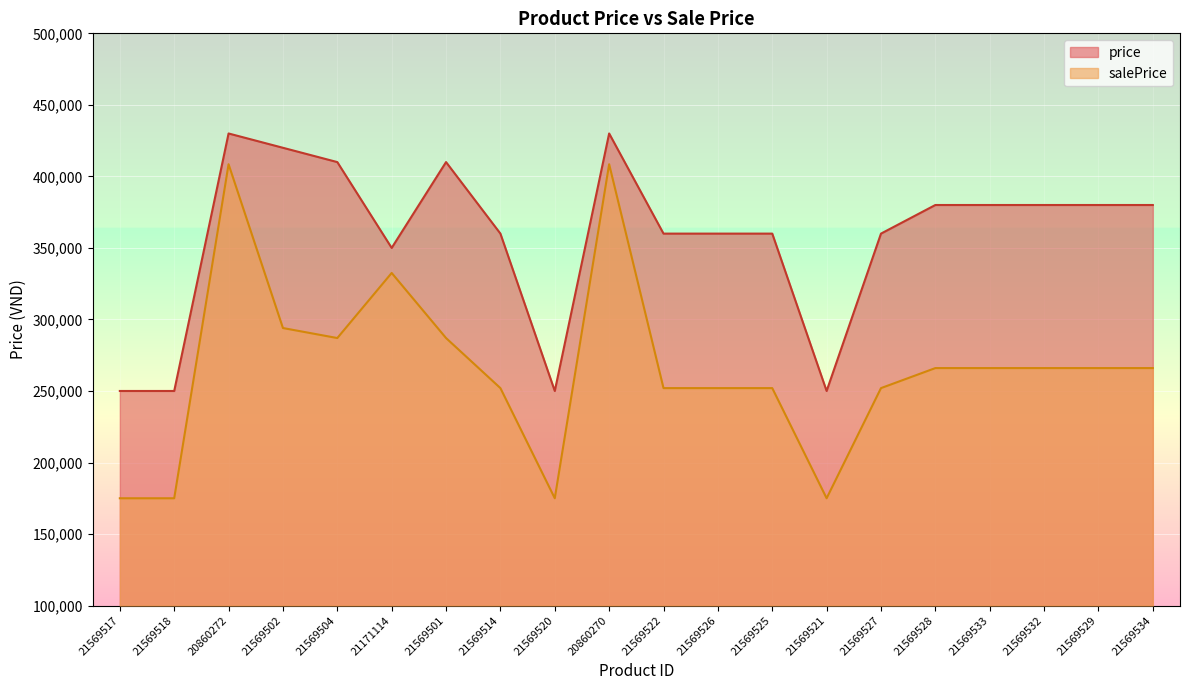

How many data points does each series have?

20